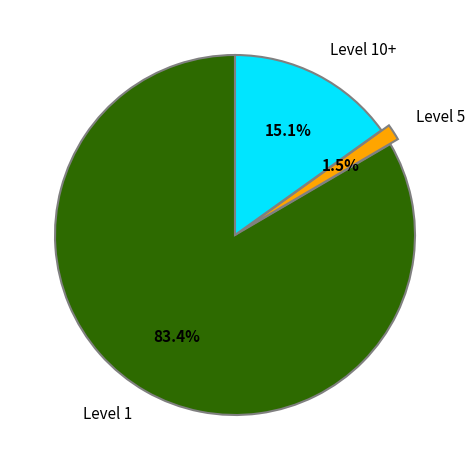

To the nearest percent, what is the average slice percentage?

33%